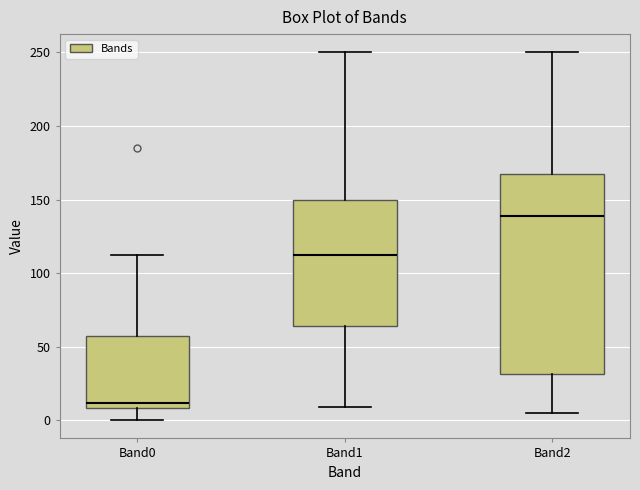

Reading left to right, read every box against the y-axis: the position of its median line, the range the box covers, and the ends of its whiskers. The values are not printed on the chart, so give them approximately, as read against the axis.

Band0: median 10 (just above the box's lower edge), box 10 to 60, whiskers 0 to 110
Band1: median 110, box 65 to 150, whiskers 10 to 250
Band2: median 140, box 30 to 170, whiskers 5 to 250